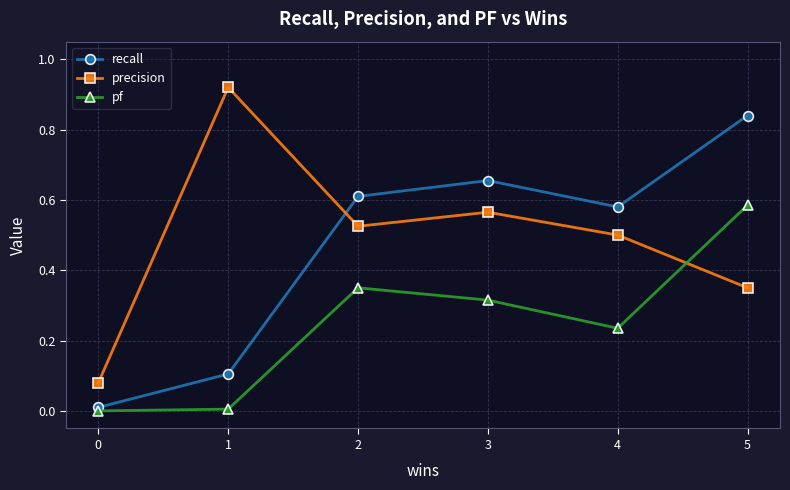

Which series changed the most between 0 and 2?

recall